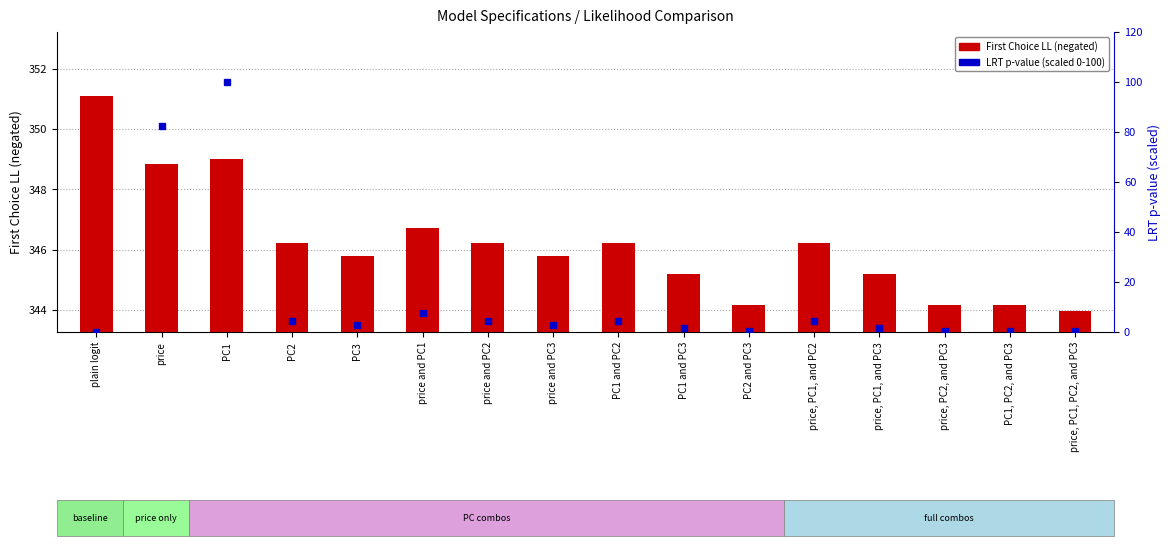

Where is LRT (scaled) nearest to the value 50?

price